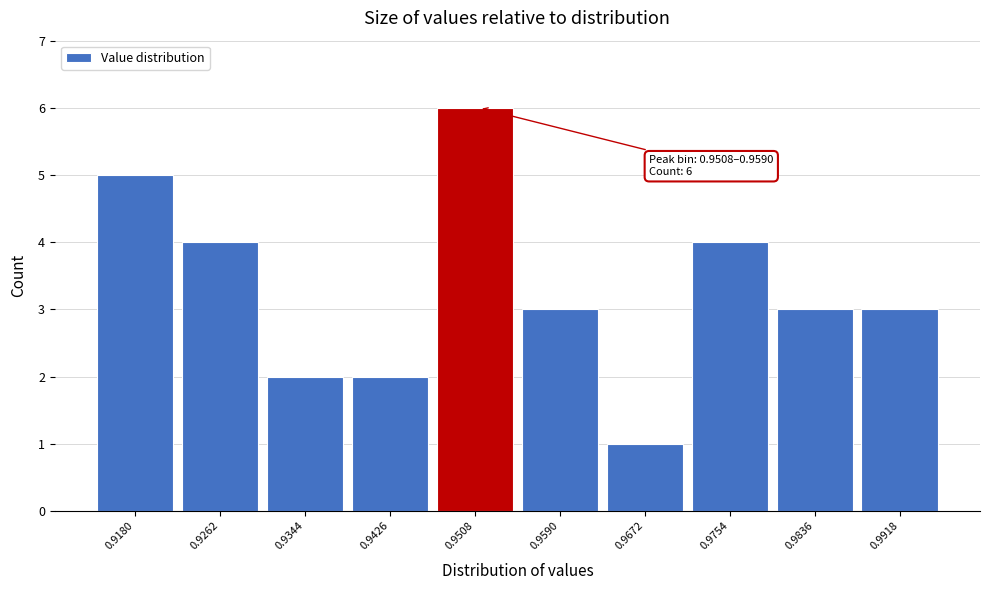

Reading left to right, transcribe all the data shown in this chart.

5	4	2	2	6	3	1	4	3	3